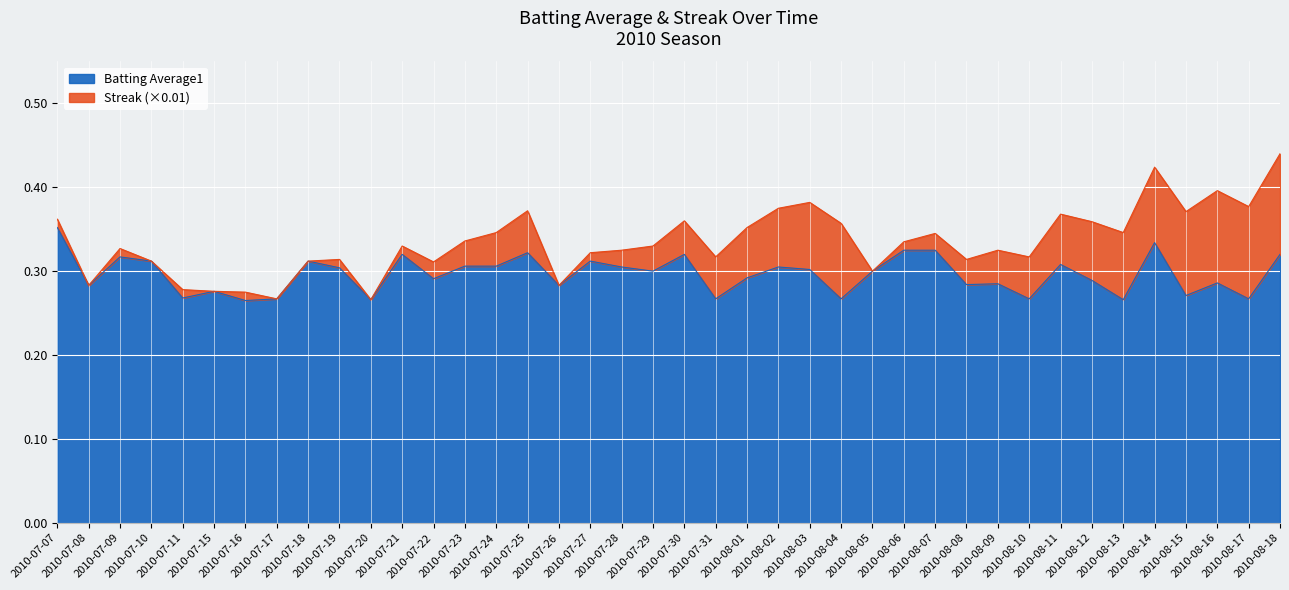

What is the label of the 28th point from the left?

2010-08-06